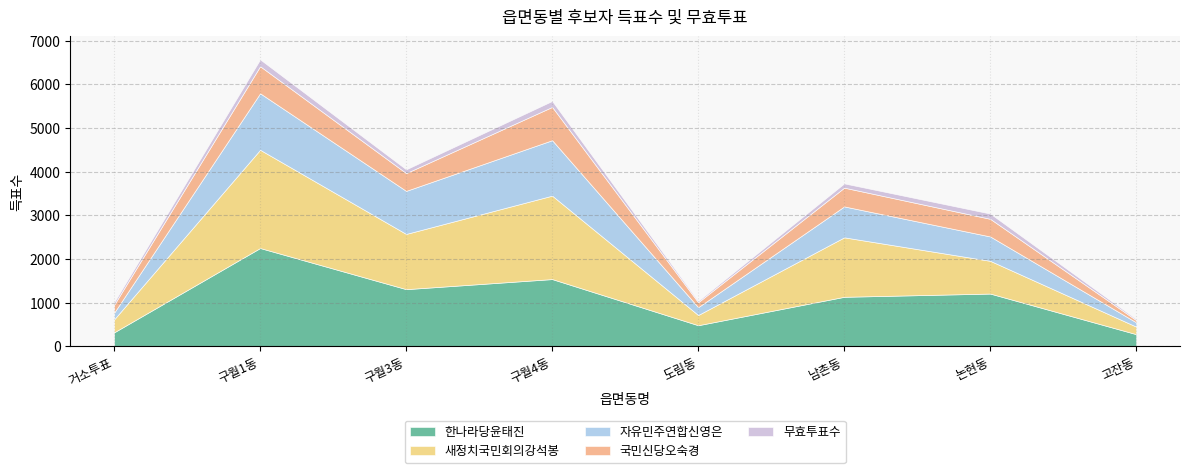

Rank the series at 고잔동 from highest to lowest value.

한나라당윤태진, 새정치국민회의강석봉, 자유민주연합신영은, 국민신당오숙경, 무효투표수